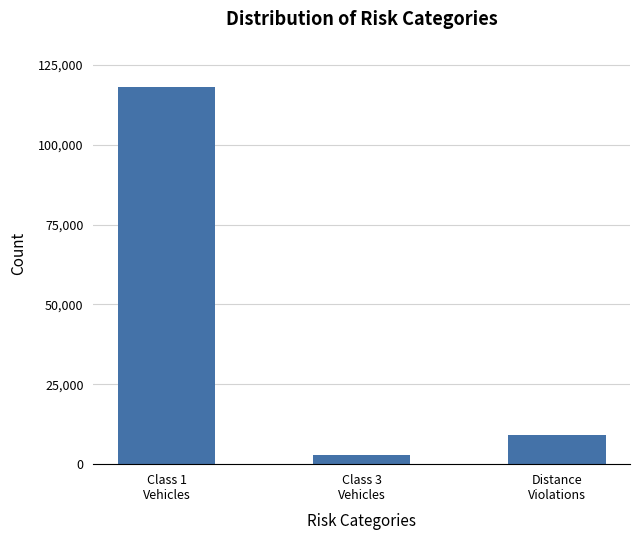

What is the ratio of the value at Class 3
Vehicles to the value at Distance
Violations?

0.3